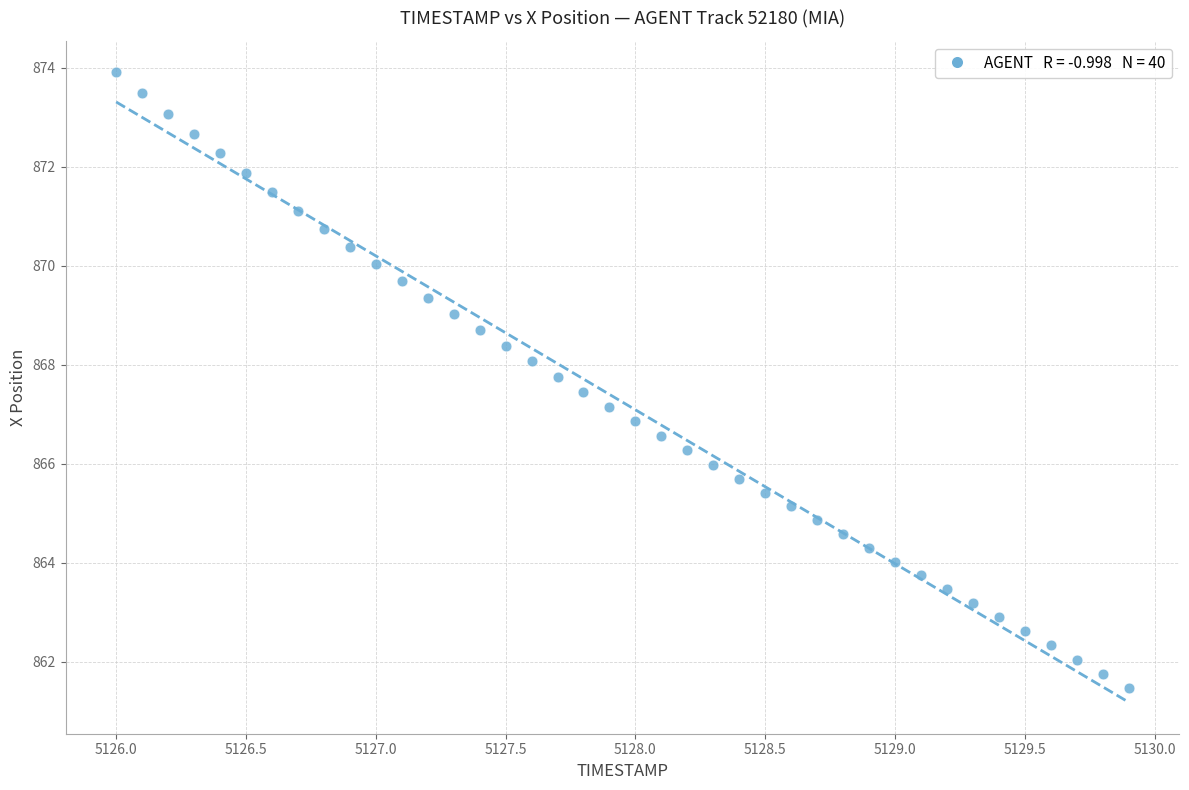

What is the range of Y values (max minus min)?

12.4